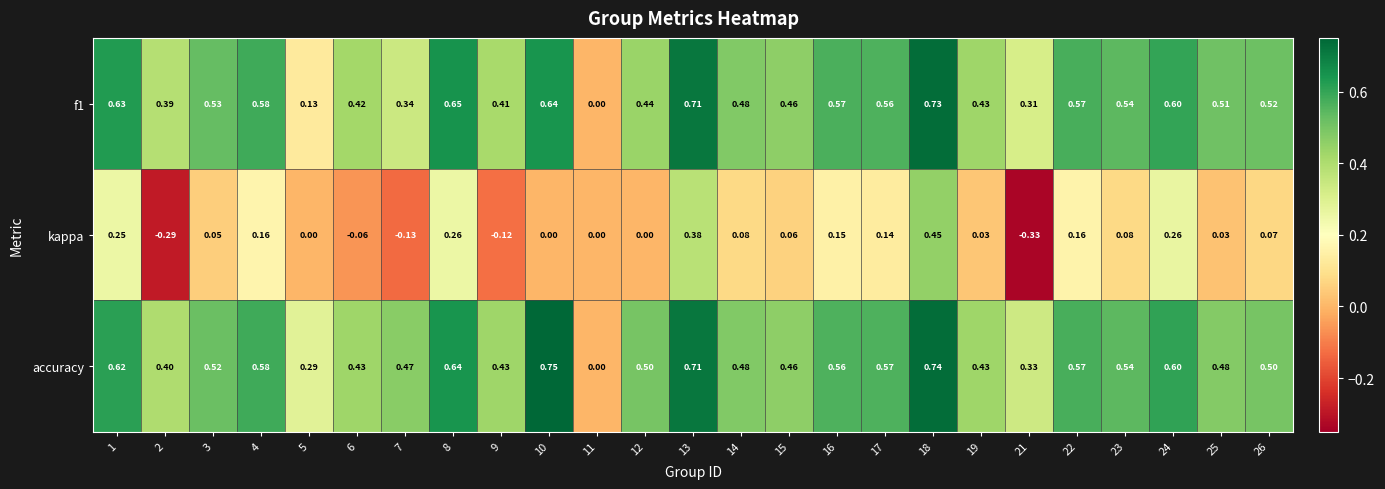

What is the difference between the highest and lowest values at 19?

0.4